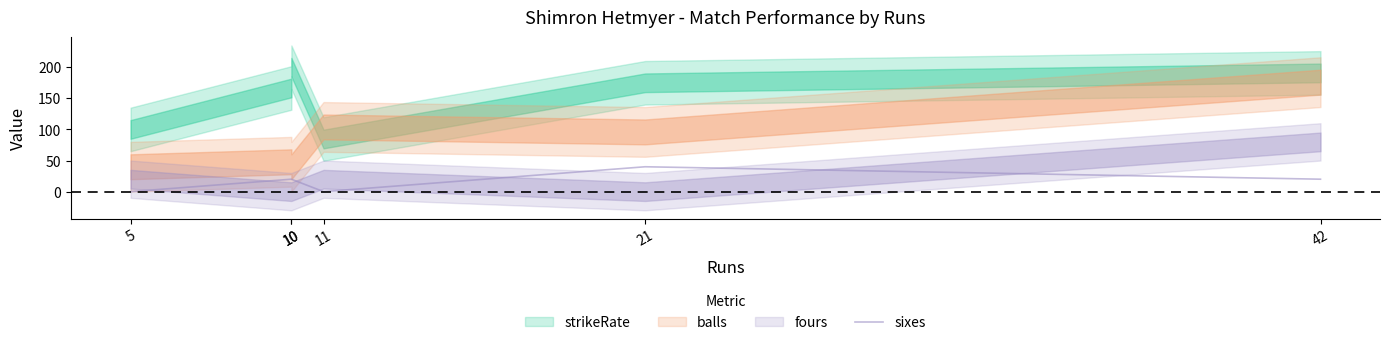

Where is the first local minimum?

11